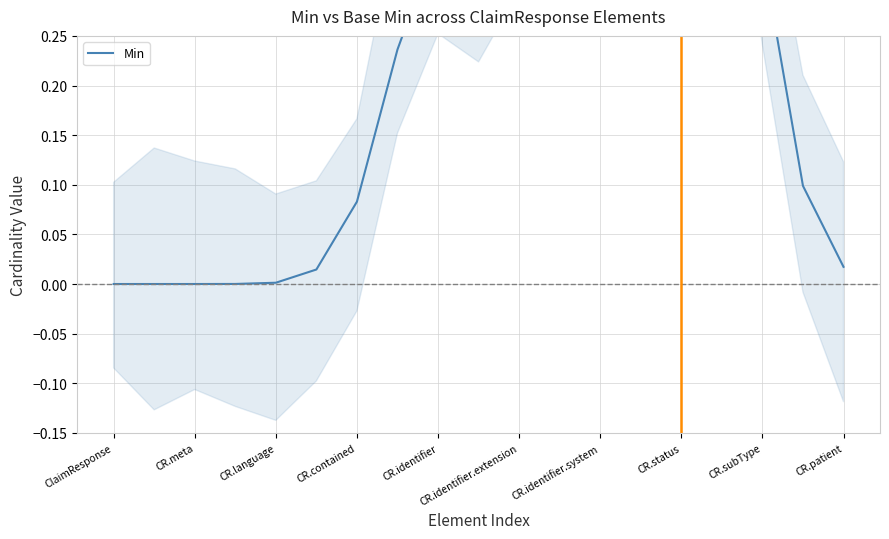

Count the number of data series in this chart.

1